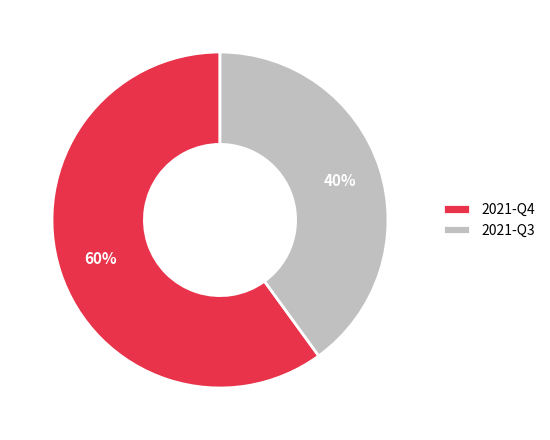

True or false: 2021-Q3 accounts for 52% of the total.

False